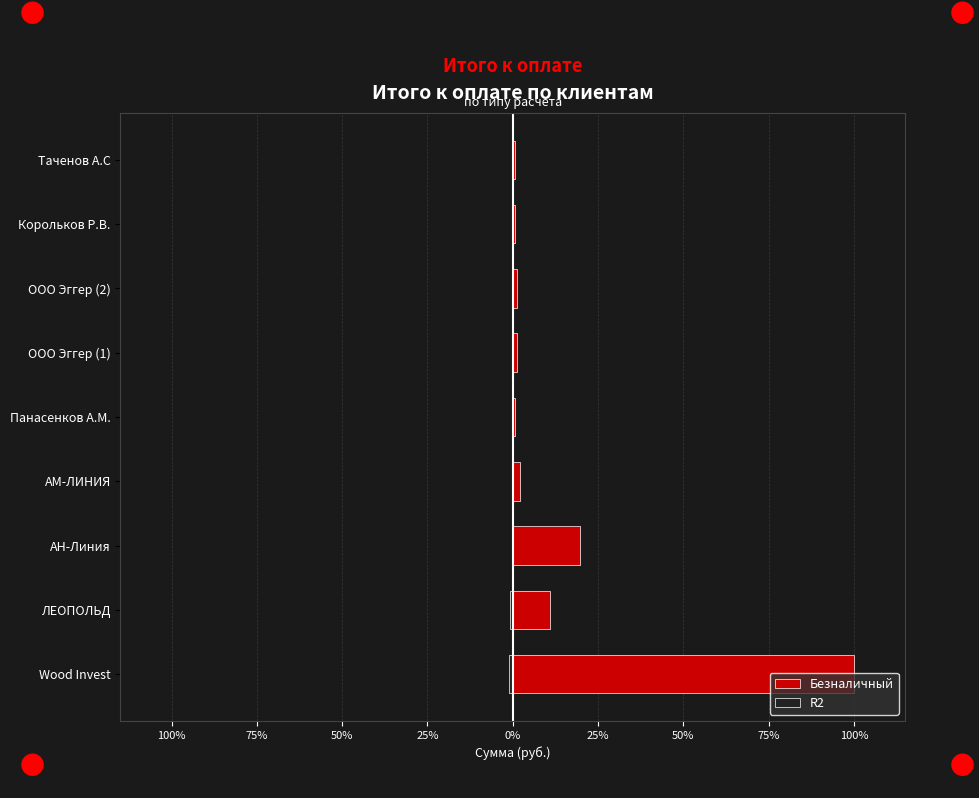

List the series in order of their peak value, lowest first.

R2, Безналичный